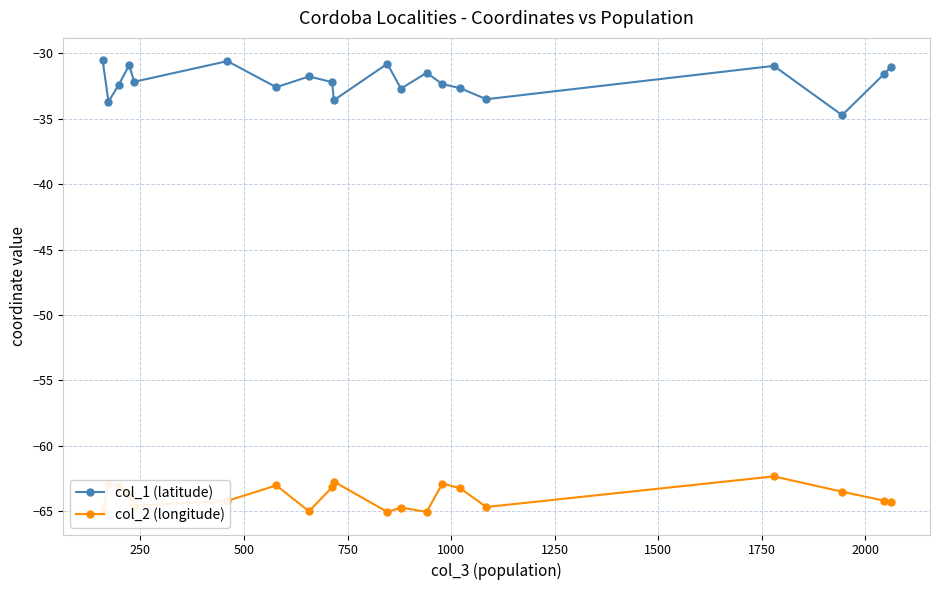

Which series has the largest total across all categories?

col_1 (latitude)